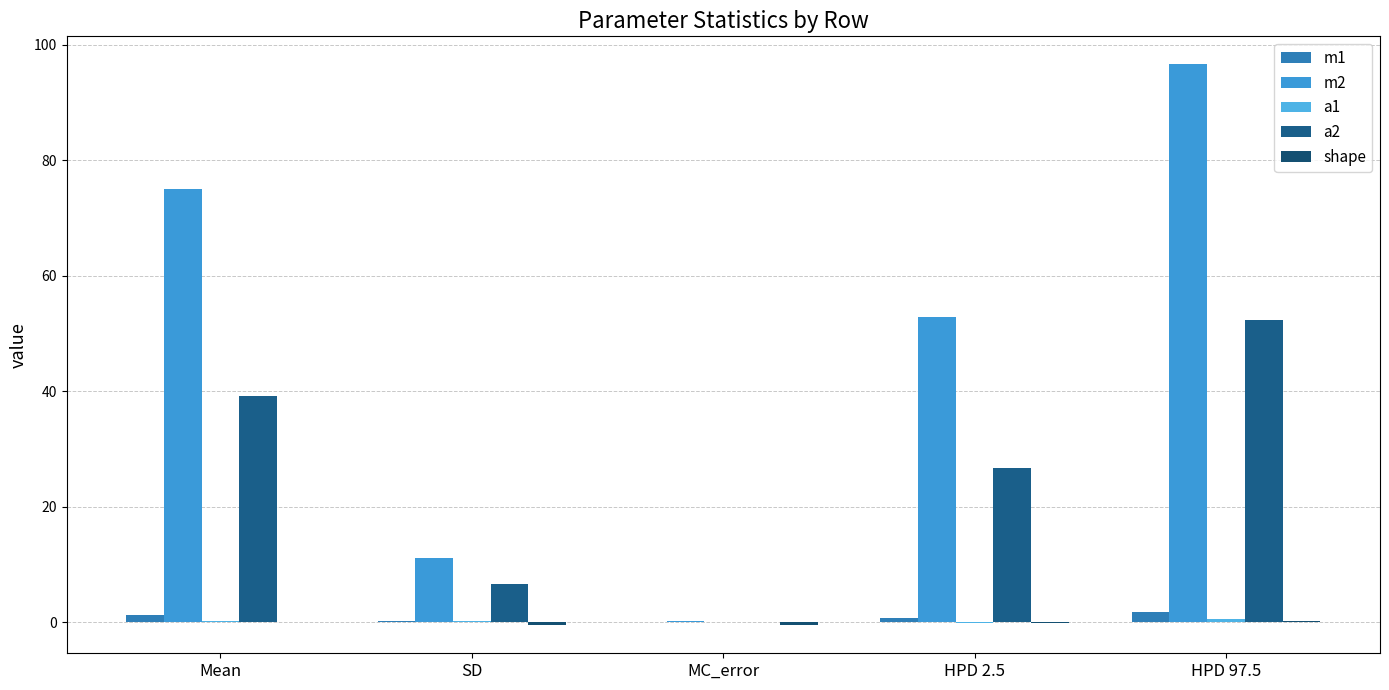

Does the chart contain stacked bars?

No